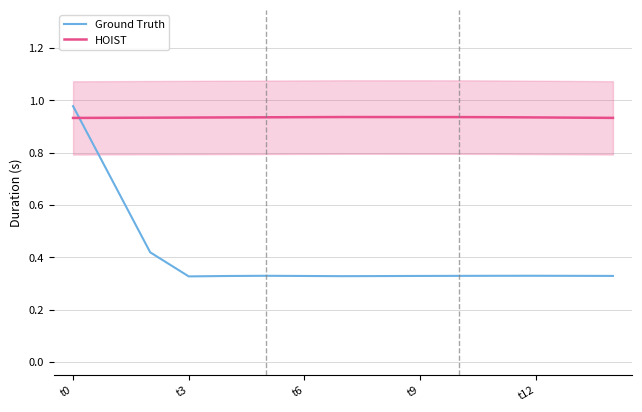

Which series has the largest range (max minus min)?

Ground Truth